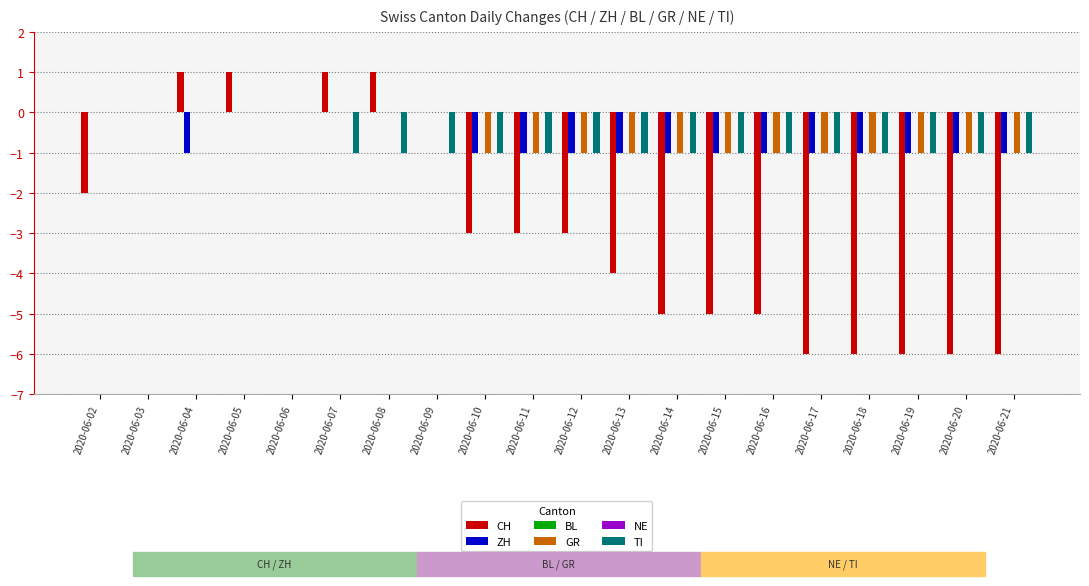

List the series in order of their peak value, highest first.

CH, ZH, BL, GR, NE, TI